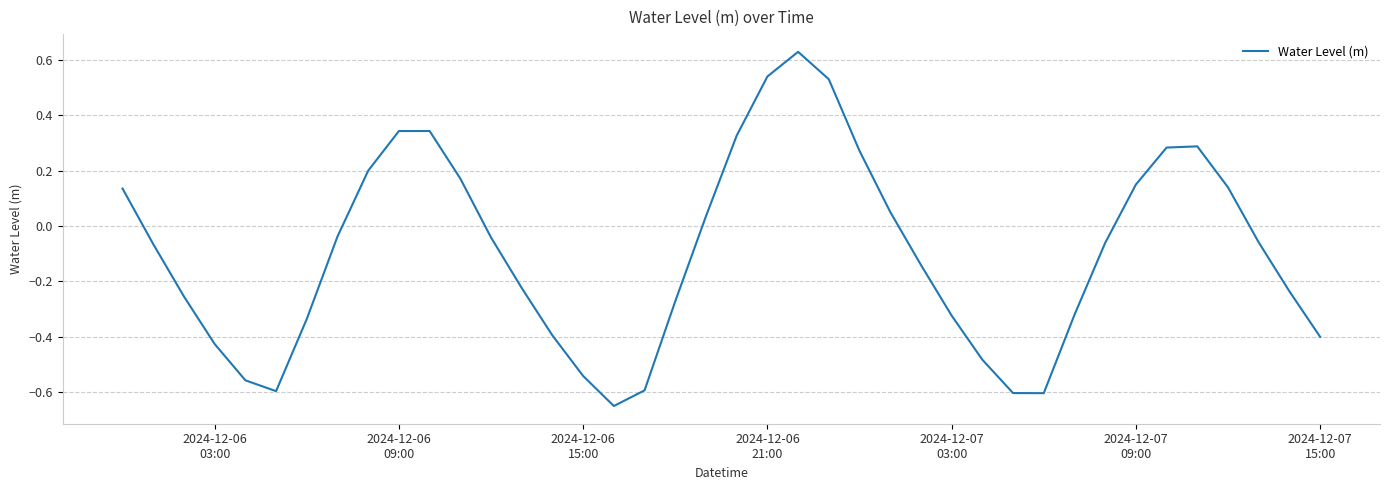

What is the difference between the maximum and minimum values?

1.3